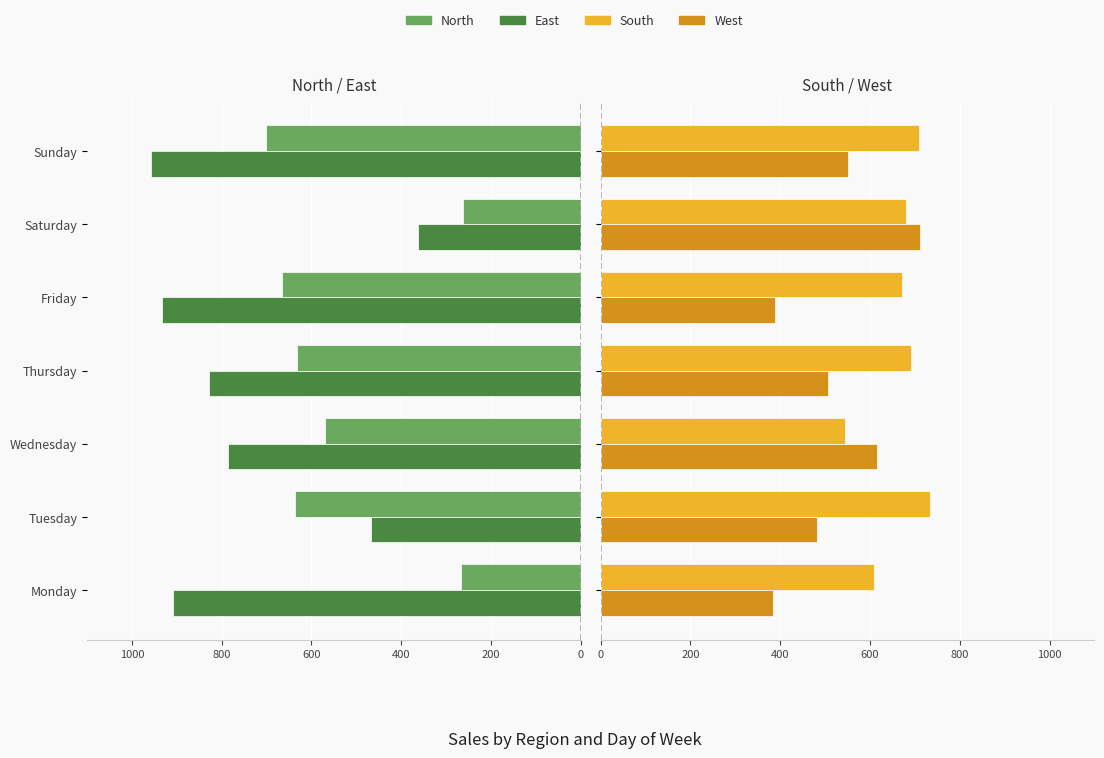

Read the South value at Saturday, to the nearest 10.

680